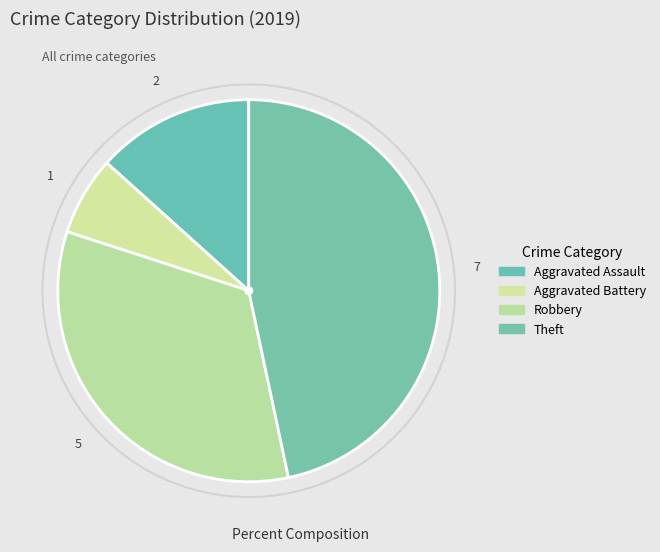

How many segments does this pie chart have?

4